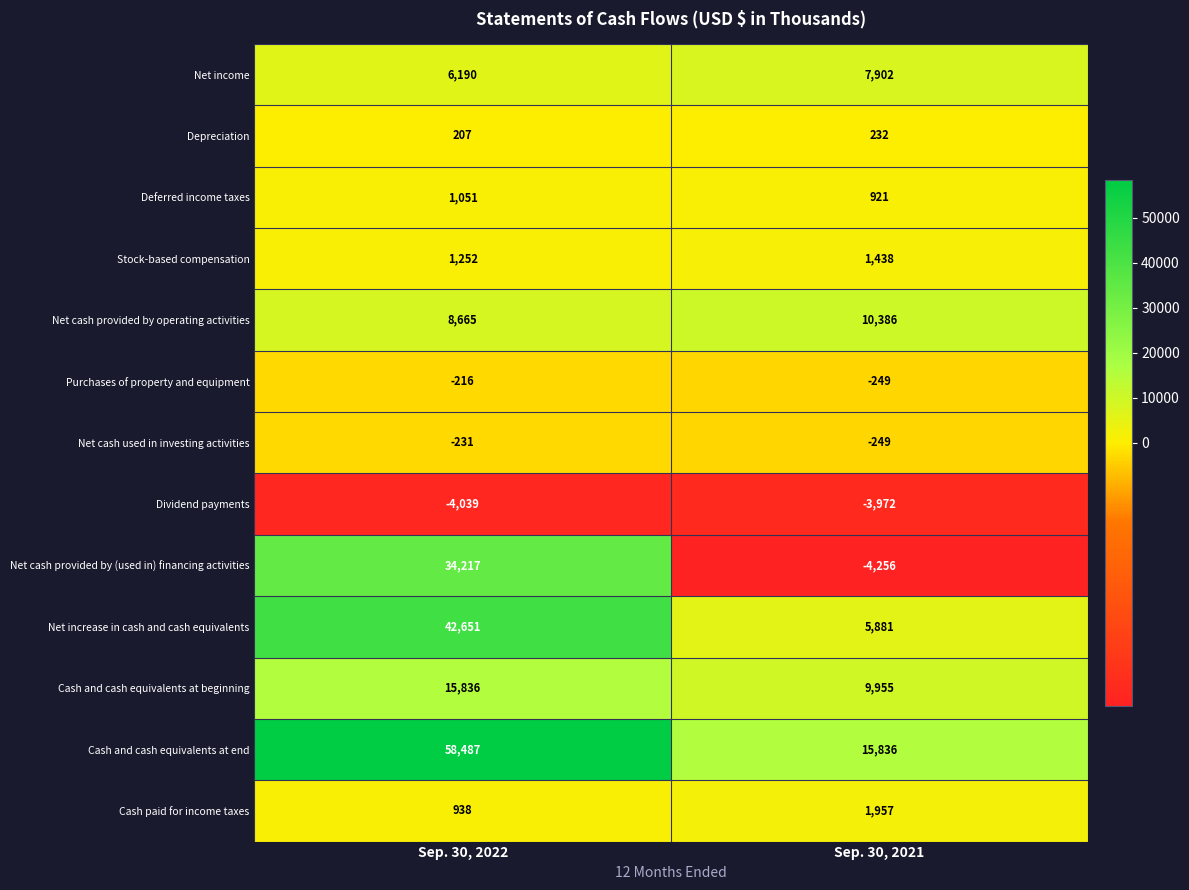

True or false: Net increase in cash and cash equivalents has a value of 57259 at Sep. 30, 2022.

False